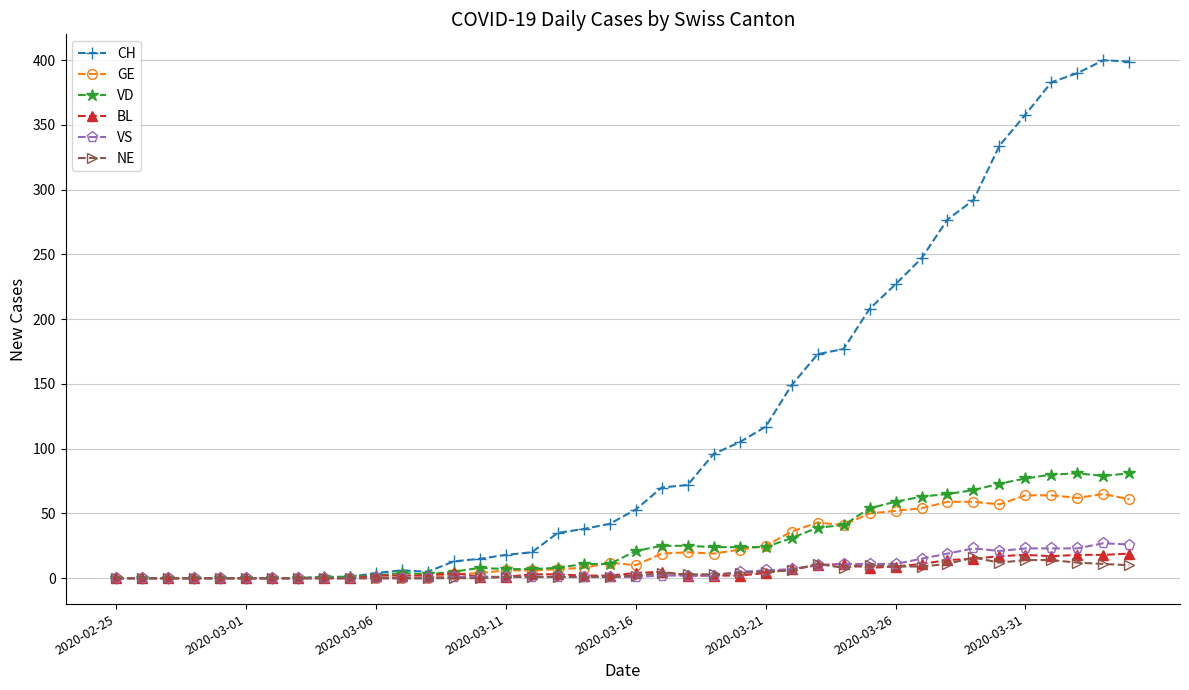

What is the sum of all VS values?

275